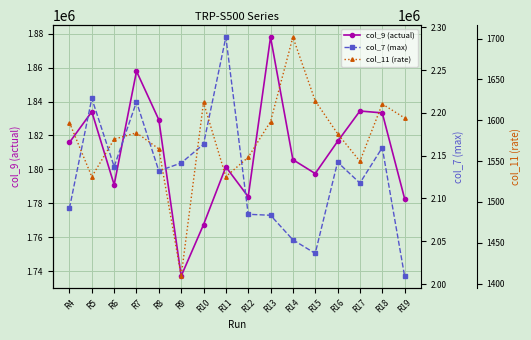

Reading left to right, what are all the values shown in this chart?

col_9 (actual): R4=1815876.4	R5=1834031.7	R6=1790912.4	R7=1857926.6	R8=1829257.3	R9=1737024.9	R10=1767366.3	R11=1801467.9	R12=1783847.1	R13=1878049.4	R14=1805732.9	R15=1797532.9	R16=1816484.0	R17=1834443.2	R18=1833323.7	R19=1782763.9
col_7 (max): R4=2088773.0	R5=2216937.0	R6=2137187.0	R7=2212936.0	R8=2132165.0	R9=2141458.0	R10=2163387.0	R11=2288538.0	R12=2081530.0	R13=2080370.0	R14=2051683.0	R15=2035804.0	R16=2142426.0	R17=2117999.0	R18=2159400.0	R19=2009335.0
col_11 (rate): R4=1597.1	R5=1530.9	R6=1576.9	R7=1584.7	R8=1565.0	R9=1409.2	R10=1621.8	R11=1531.0	R12=1554.8	R13=1598.5	R14=1701.9	R15=1623.8	R16=1583.7	R17=1549.8	R18=1620.0	R19=1602.9